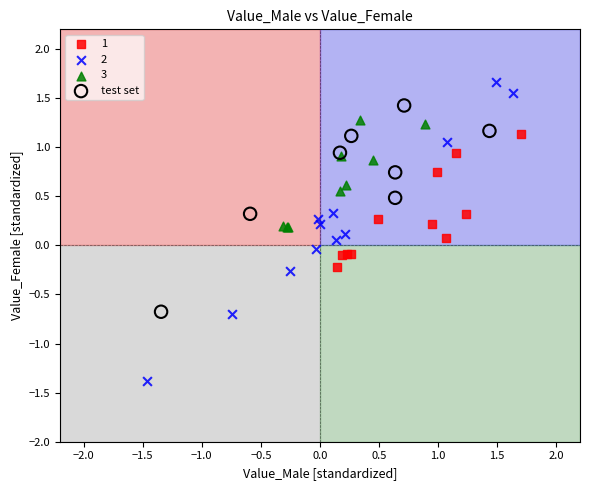

What are all the series names shown in the legend?

1, 2, 3, test set